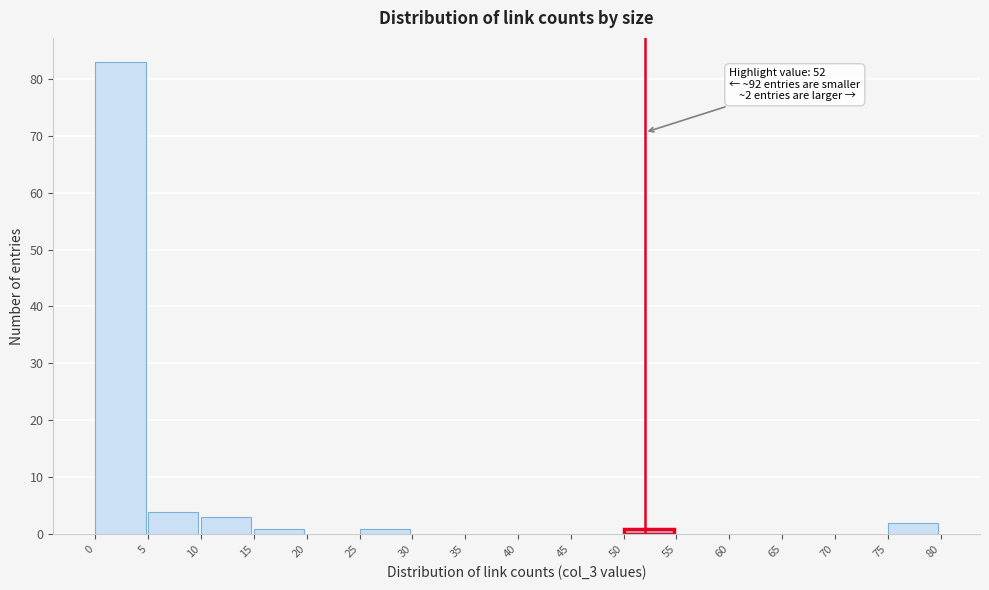

Over which range of the x-axis is the bar tallest?

0 to 5